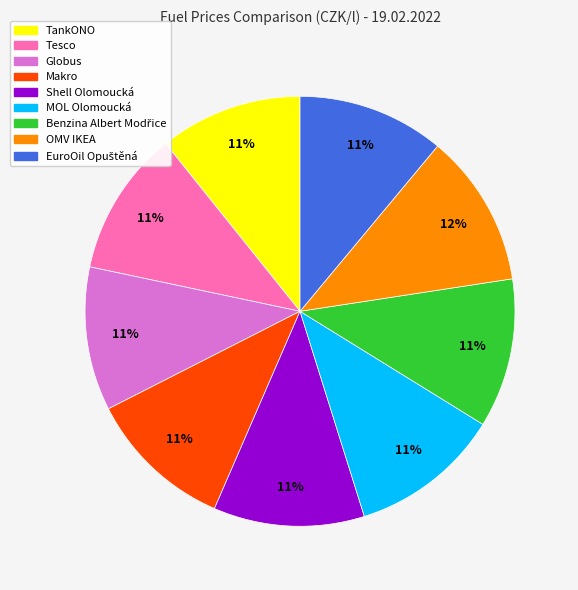

The Makro slice represents 23% of the pie. True or false?

False